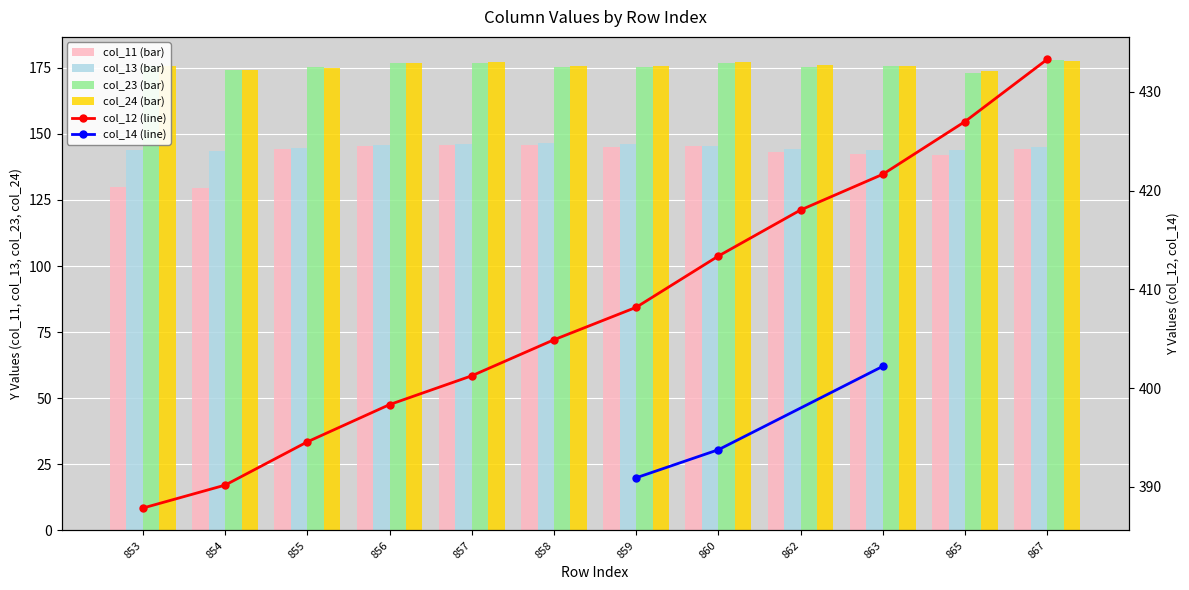

At which category does the chart reach its peak across all series?

867